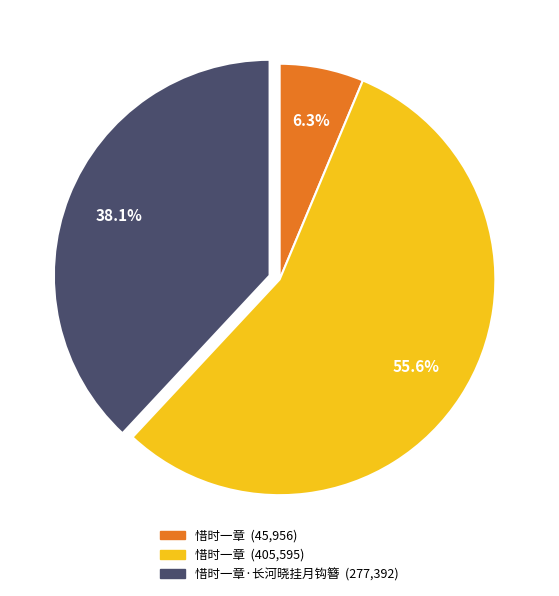

Is there any slice that represents more than half of the pie?

Yes